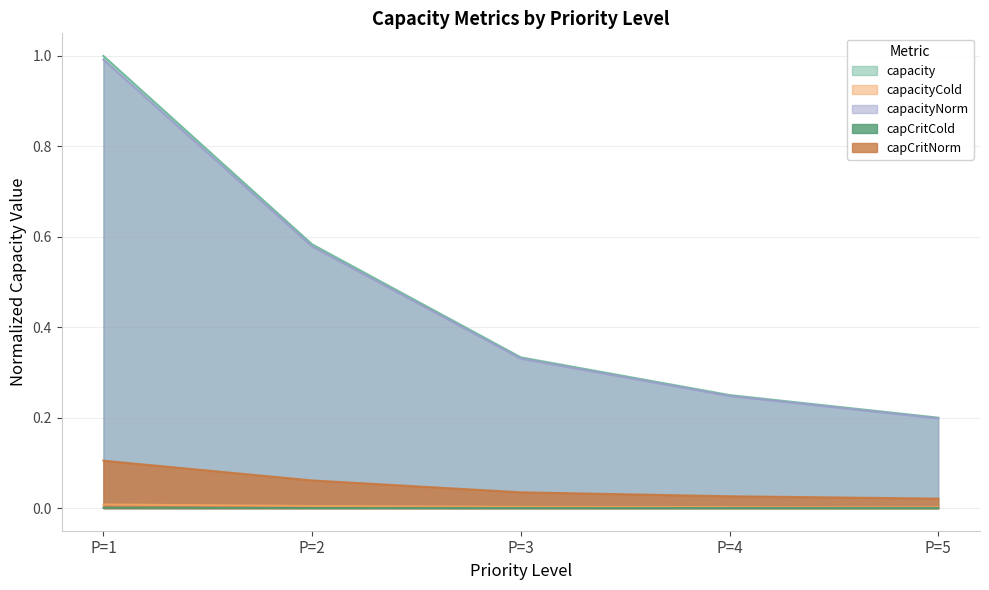

True or false: capCritCold and capCritNorm intersect in this chart.

False